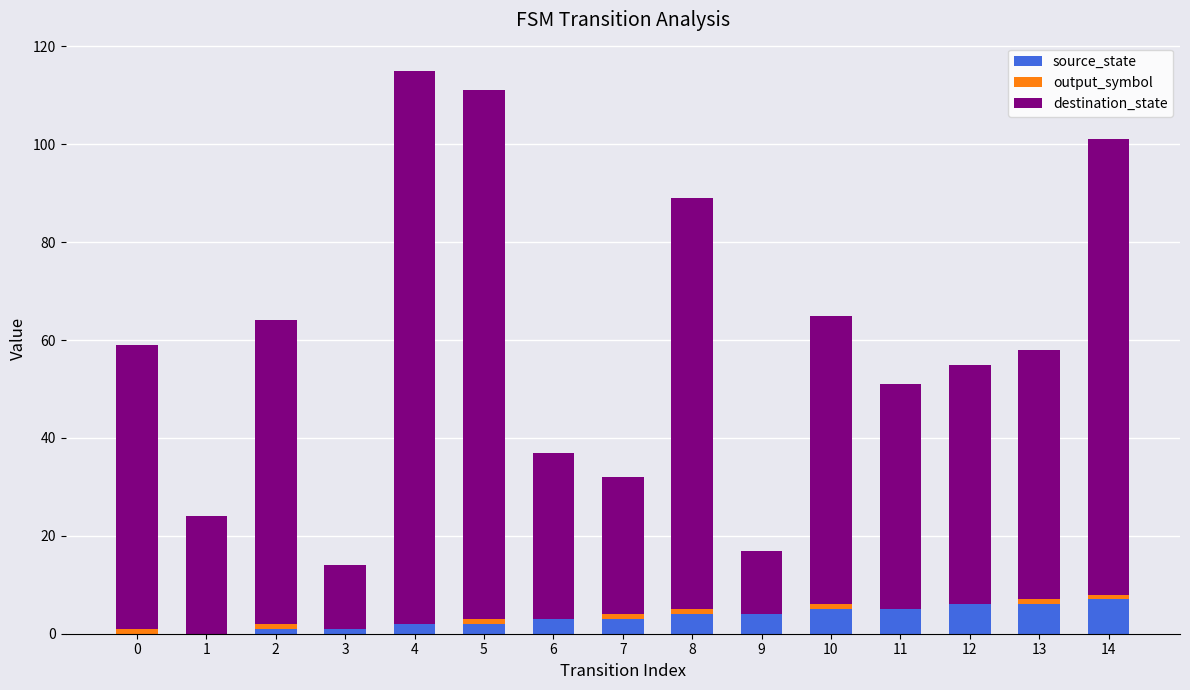

Which has a higher value, 3 or 9?

9